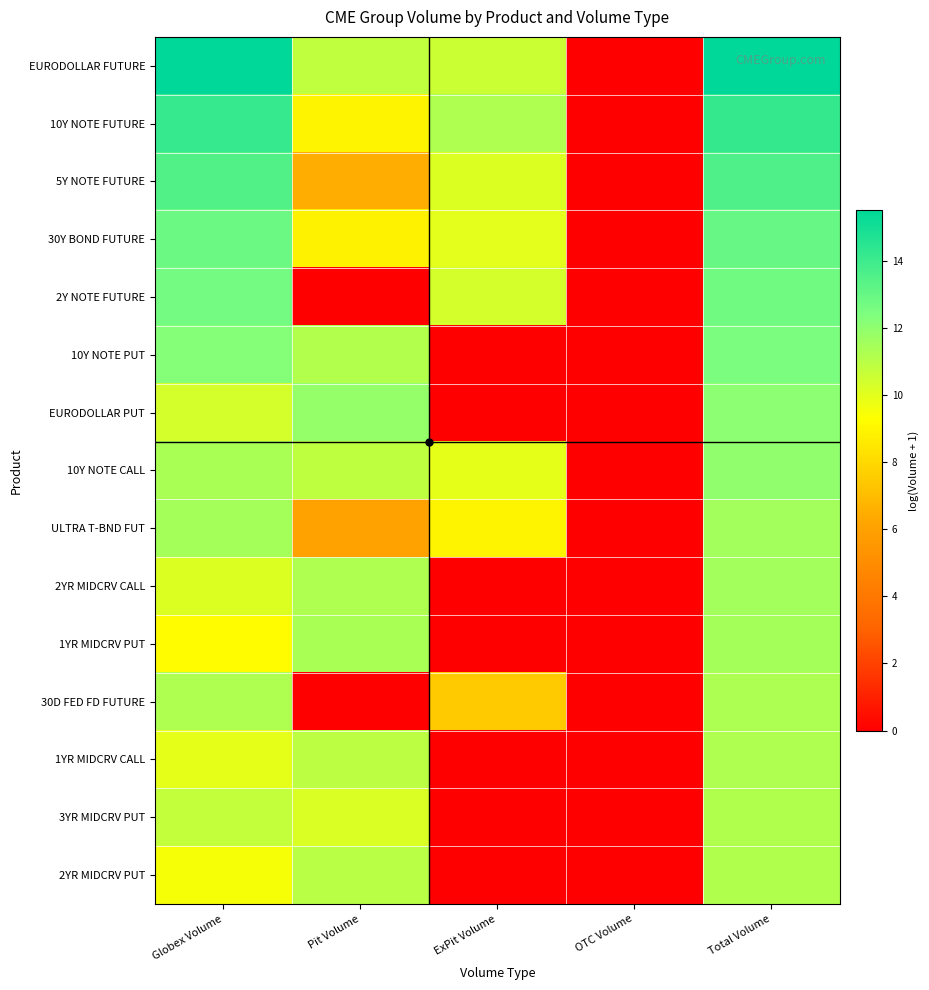

Reading left to right, what are all the values shown in this chart?

EURODOLLAR FUTURE: Globex Volume=15.5	Pit Volume=10.8	ExPit Volume=10.6	OTC Volume=0.0	Total Volume=15.5
10Y NOTE FUTURE: Globex Volume=14.2	Pit Volume=9.0	ExPit Volume=11.2	OTC Volume=0.0	Total Volume=14.2
5Y NOTE FUTURE: Globex Volume=13.5	Pit Volume=6.5	ExPit Volume=10.1	OTC Volume=0.0	Total Volume=13.6
30Y BOND FUTURE: Globex Volume=12.9	Pit Volume=8.9	ExPit Volume=10.0	OTC Volume=0.0	Total Volume=13.0
2Y NOTE FUTURE: Globex Volume=12.7	Pit Volume=0.0	ExPit Volume=10.3	OTC Volume=0.0	Total Volume=12.8
10Y NOTE PUT: Globex Volume=12.2	Pit Volume=11.2	ExPit Volume=0.0	OTC Volume=0.0	Total Volume=12.5
EURODOLLAR PUT: Globex Volume=10.3	Pit Volume=11.9	ExPit Volume=0.0	OTC Volume=0.0	Total Volume=12.1
10Y NOTE CALL: Globex Volume=11.3	Pit Volume=10.9	ExPit Volume=9.9	OTC Volume=0.0	Total Volume=12.0
ULTRA T-BND FUT: Globex Volume=11.5	Pit Volume=6.0	ExPit Volume=8.9	OTC Volume=0.0	Total Volume=11.5
2YR MIDCRV CALL: Globex Volume=10.1	Pit Volume=11.2	ExPit Volume=0.0	OTC Volume=0.0	Total Volume=11.5
1YR MIDCRV PUT: Globex Volume=9.2	Pit Volume=11.3	ExPit Volume=0.0	OTC Volume=0.0	Total Volume=11.5
30D FED FD FUTURE: Globex Volume=11.2	Pit Volume=0.0	ExPit Volume=7.5	OTC Volume=0.0	Total Volume=11.3
1YR MIDCRV CALL: Globex Volume=9.9	Pit Volume=10.9	ExPit Volume=0.0	OTC Volume=0.0	Total Volume=11.2
3YR MIDCRV PUT: Globex Volume=10.7	Pit Volume=10.2	ExPit Volume=0.0	OTC Volume=0.0	Total Volume=11.2
2YR MIDCRV PUT: Globex Volume=9.5	Pit Volume=11.0	ExPit Volume=0.0	OTC Volume=0.0	Total Volume=11.2